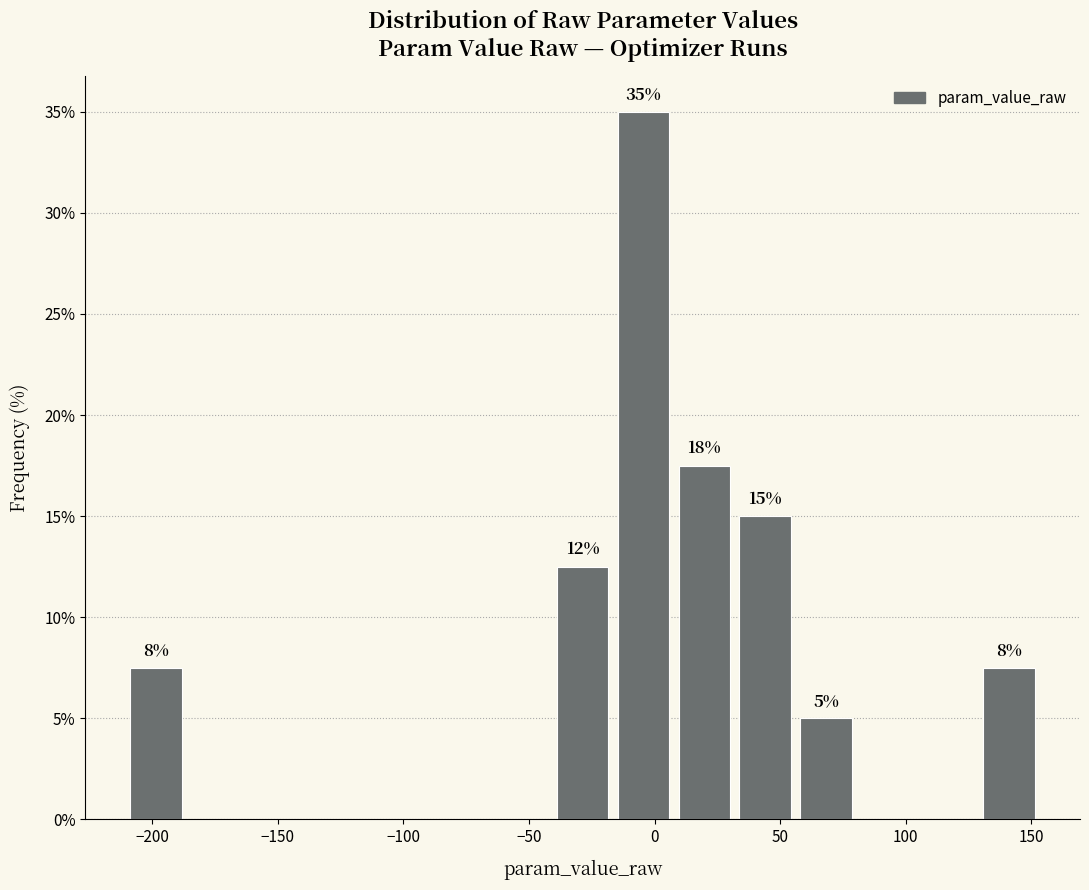

Which range on the x-axis has the tallest bar?

-15 to 10